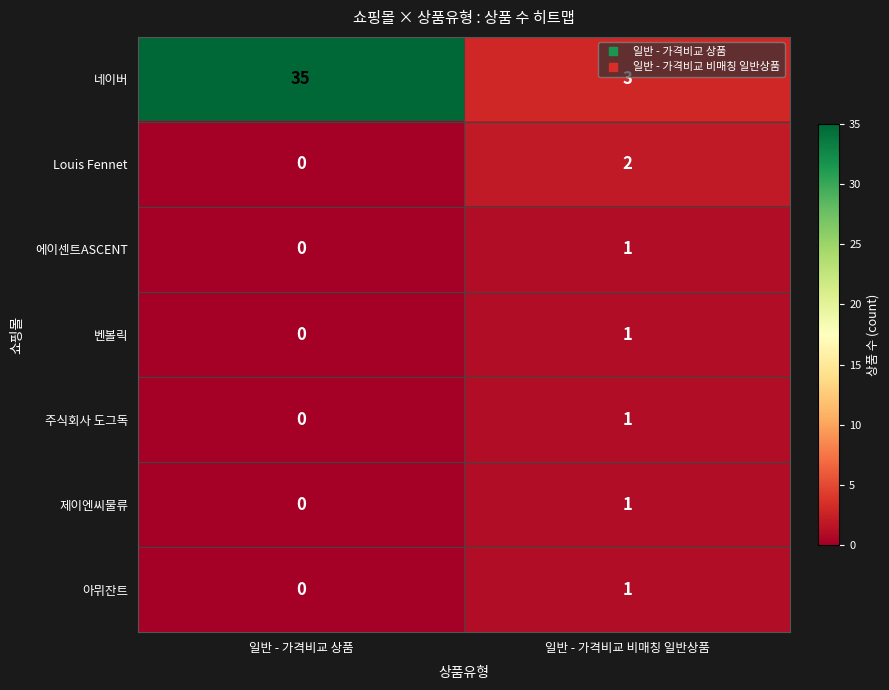

At how many categories does at least one series exceed 16?

1